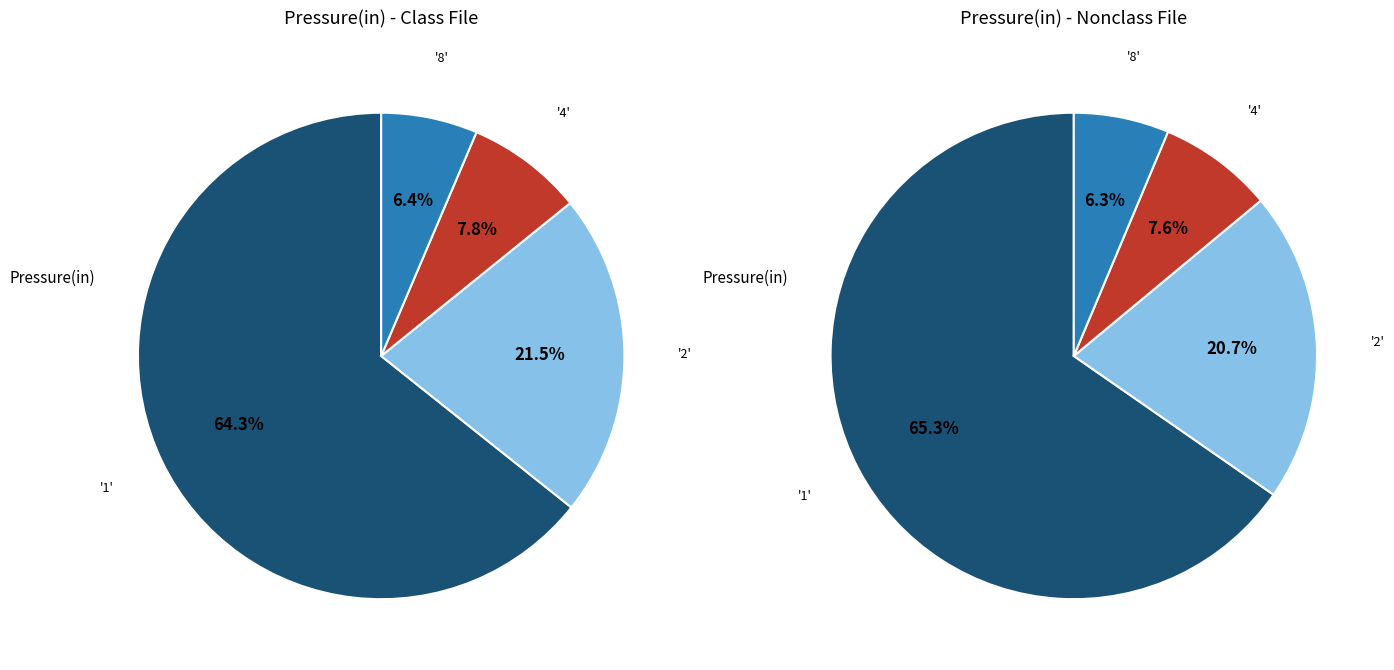

What is the largest slice in the pie chart?

1